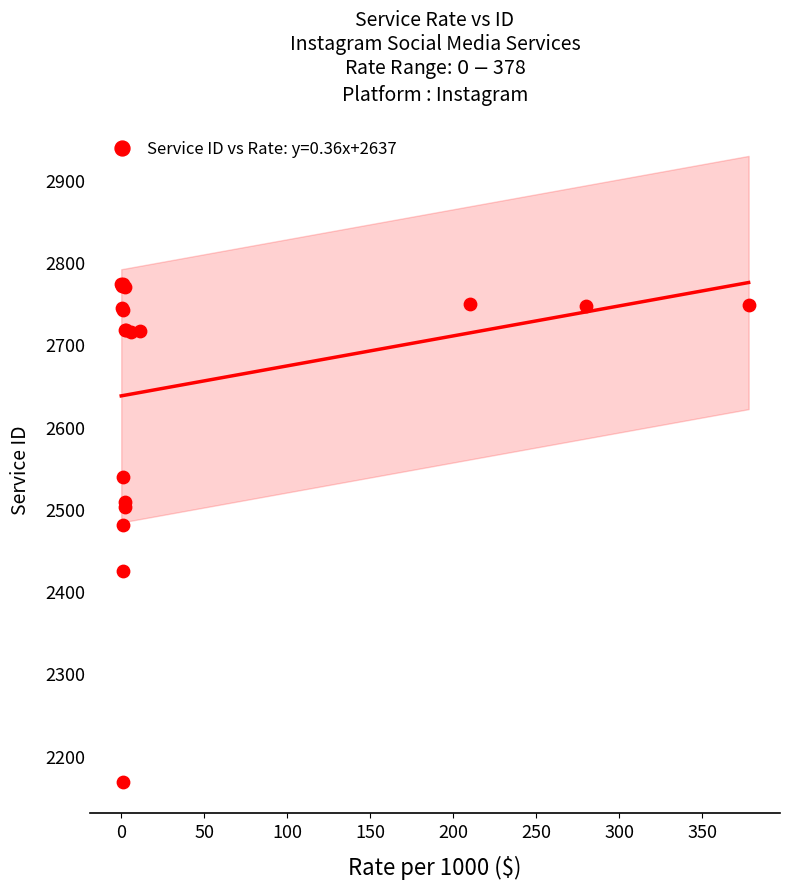

What Y value in the scatter plot is closest to 2471?

2480